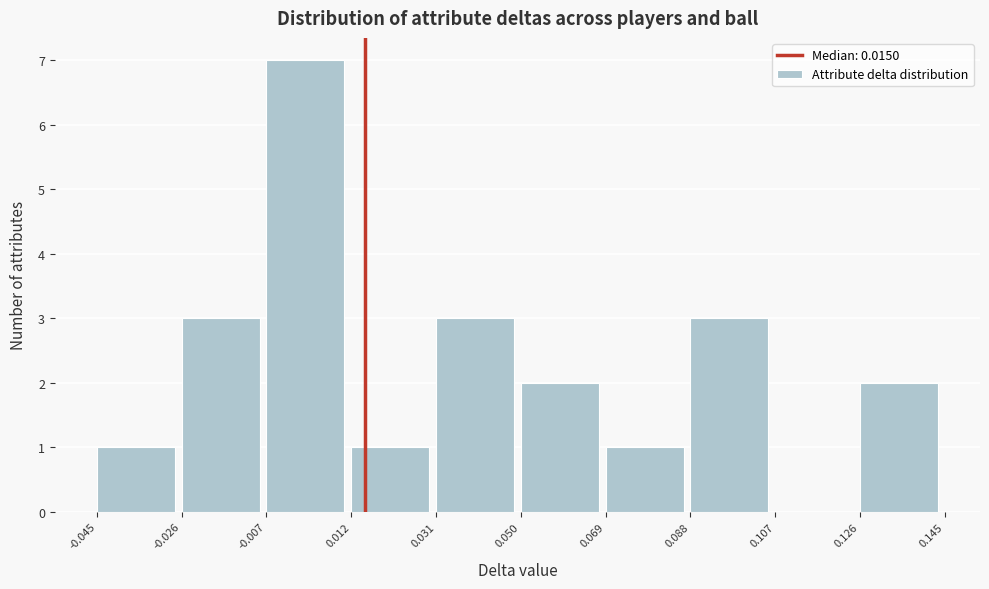

Over which range of the x-axis is the bar tallest?

-0.007 to 0.012